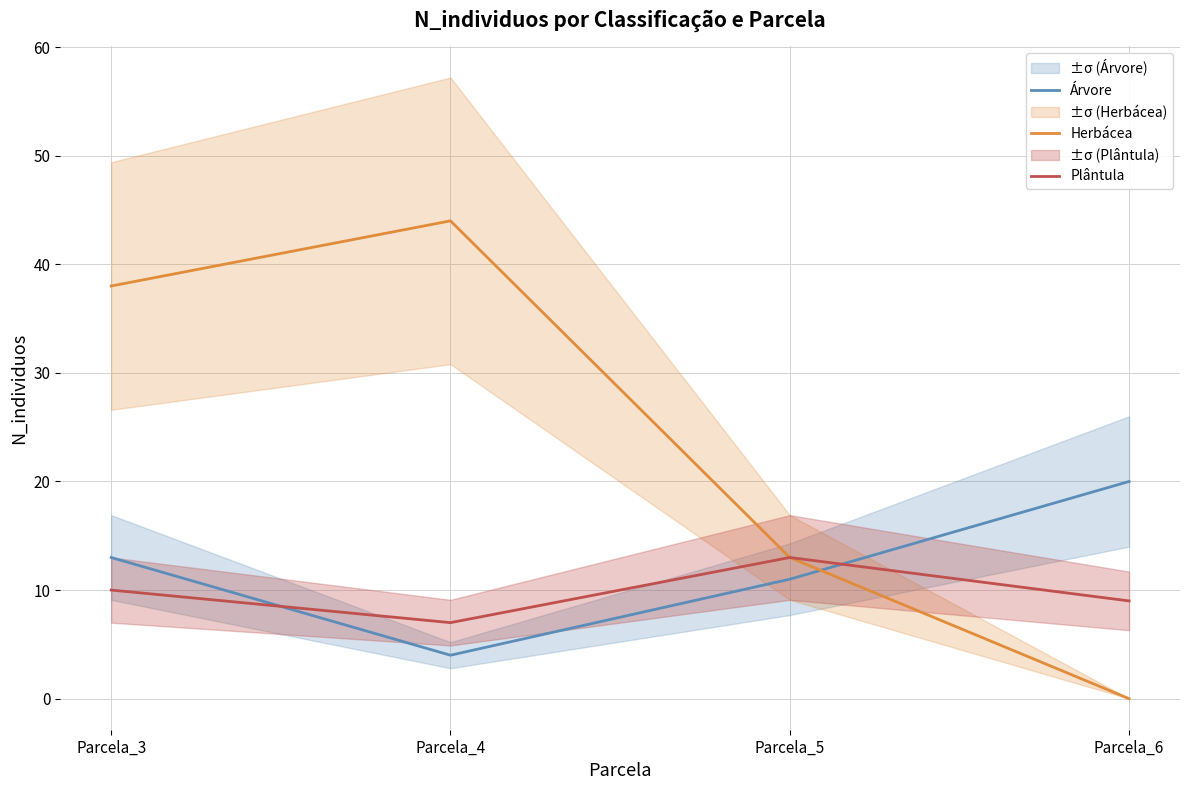

What value does the Árvore series have at Parcela_3, to the nearest 5?

15